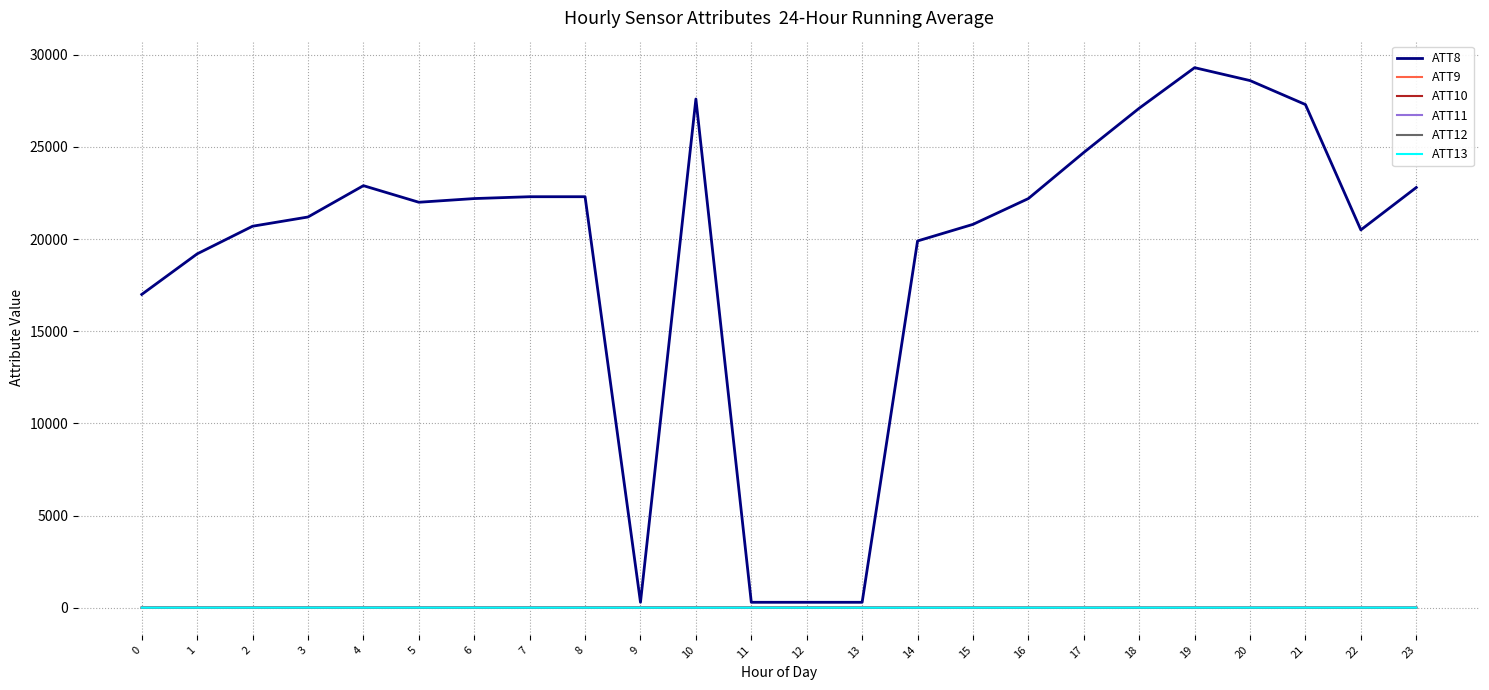

Which category has the highest value in the ATT8 series?

19